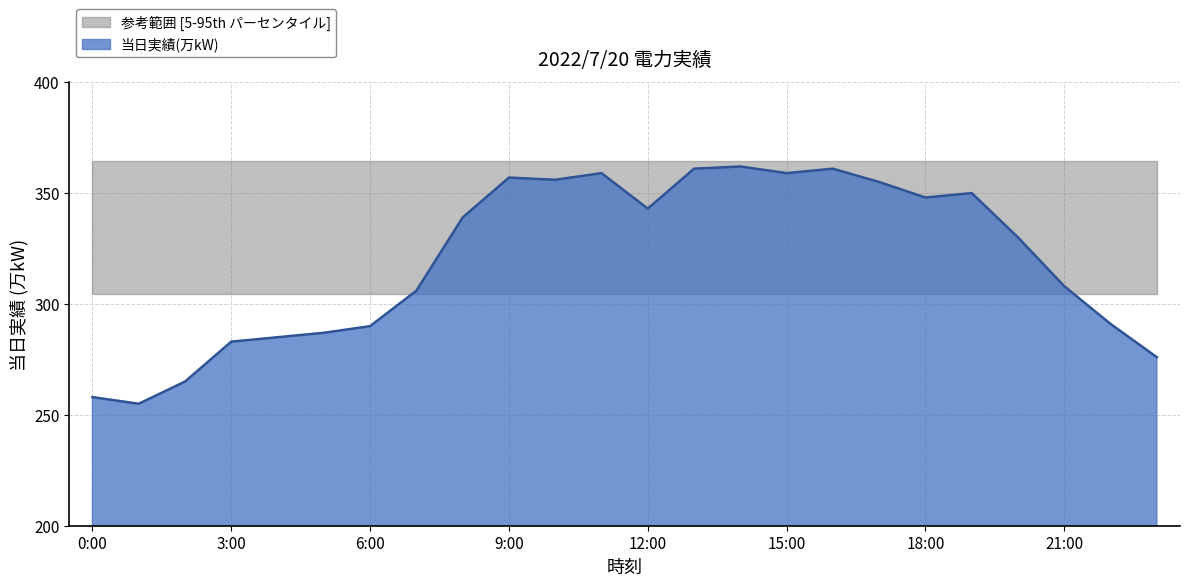

At which category does the data reach its first local peak?

9:00